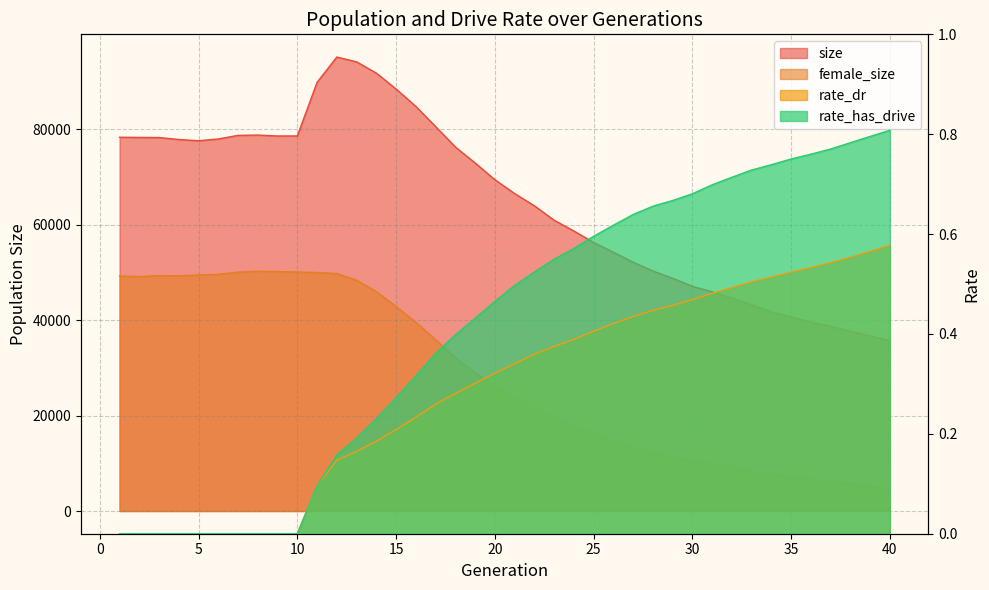

Between 28 and 30, which series saw the biggest shift?

size